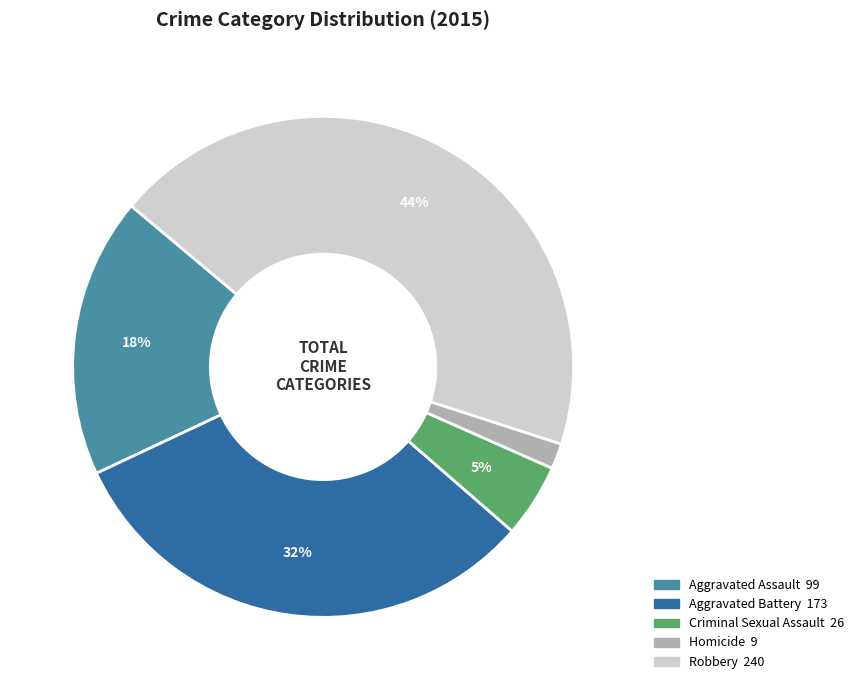

To the nearest percent, what is the difference between the largest and smallest slice percentages?

42%